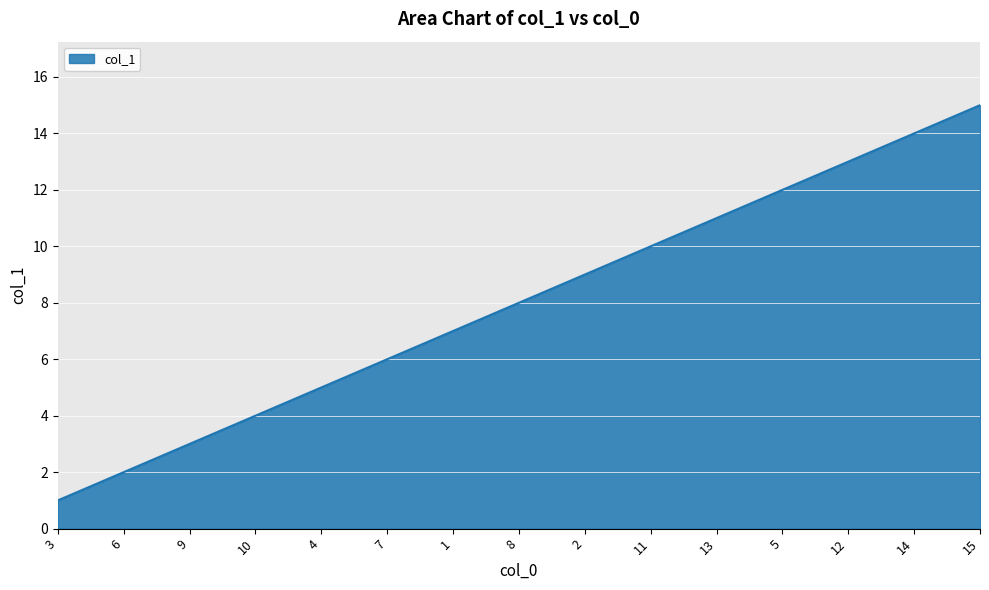

Is it true that the value at 12 is 20?

False